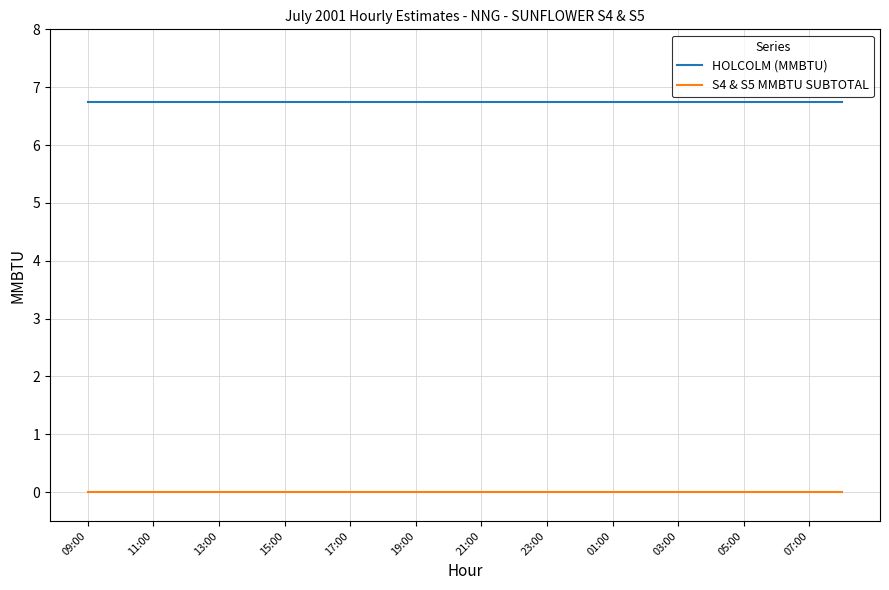

Which series has the largest total across all categories?

HOLCOLM (MMBTU)